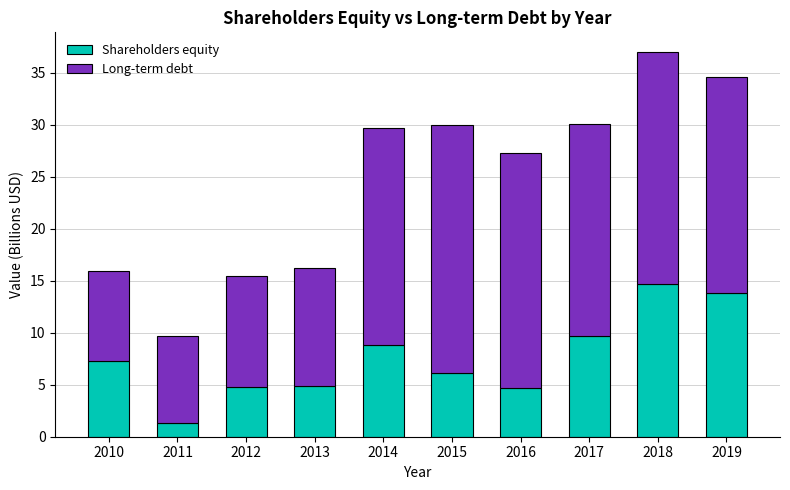

Does the chart contain any negative values?

No